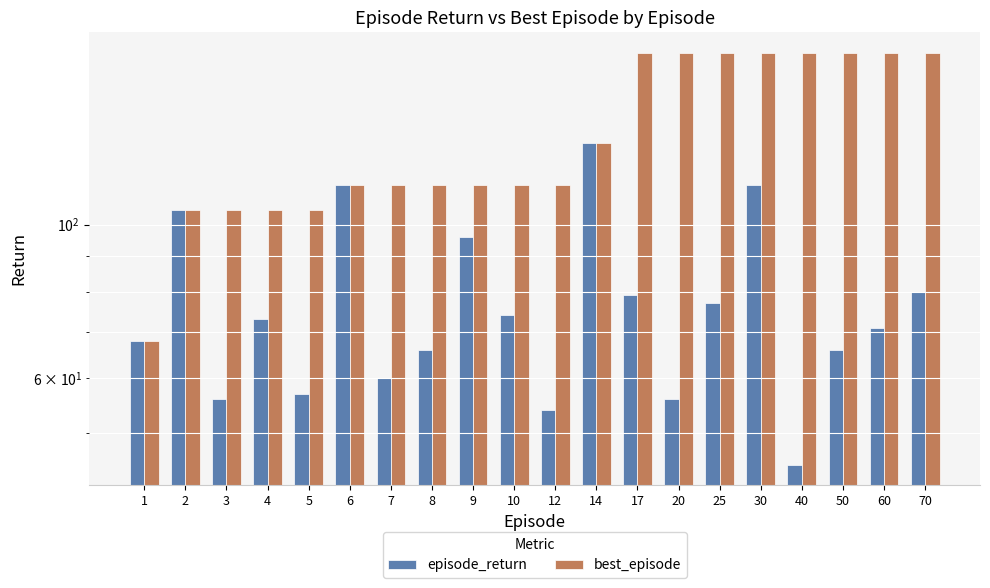

What is the minimum value shown in the chart?

45